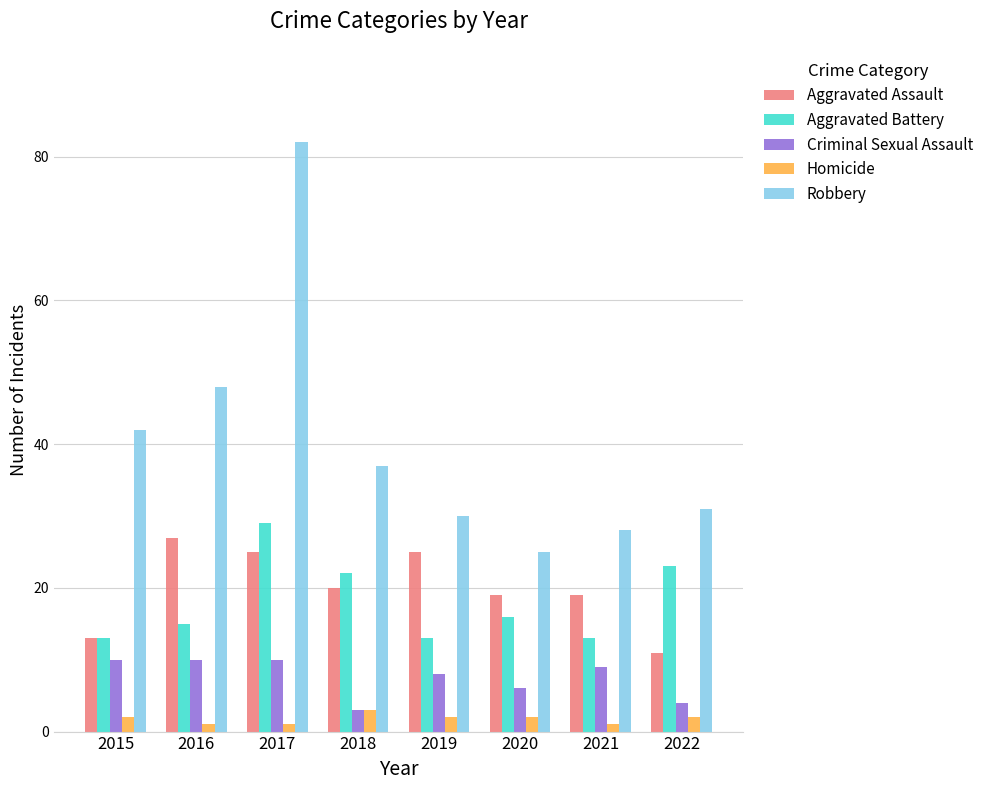

How many data points in Aggravated Battery are less than 16?

4